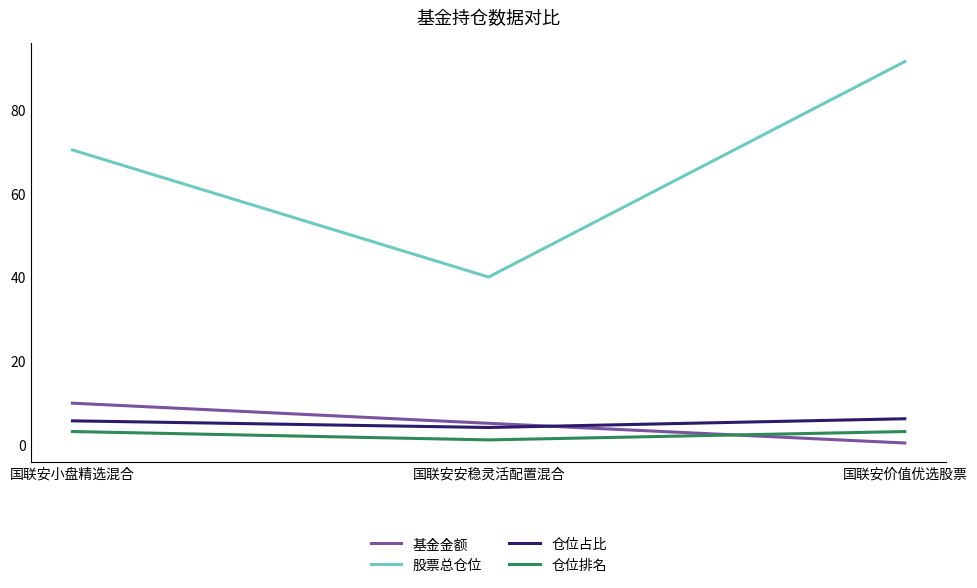

How many lines are shown in the chart?

4